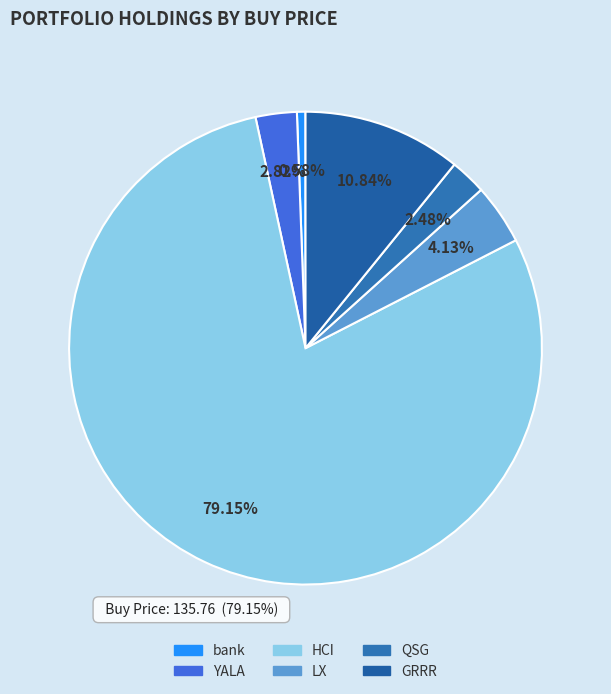

To the nearest percent, what portion does GRRR represent?

11%